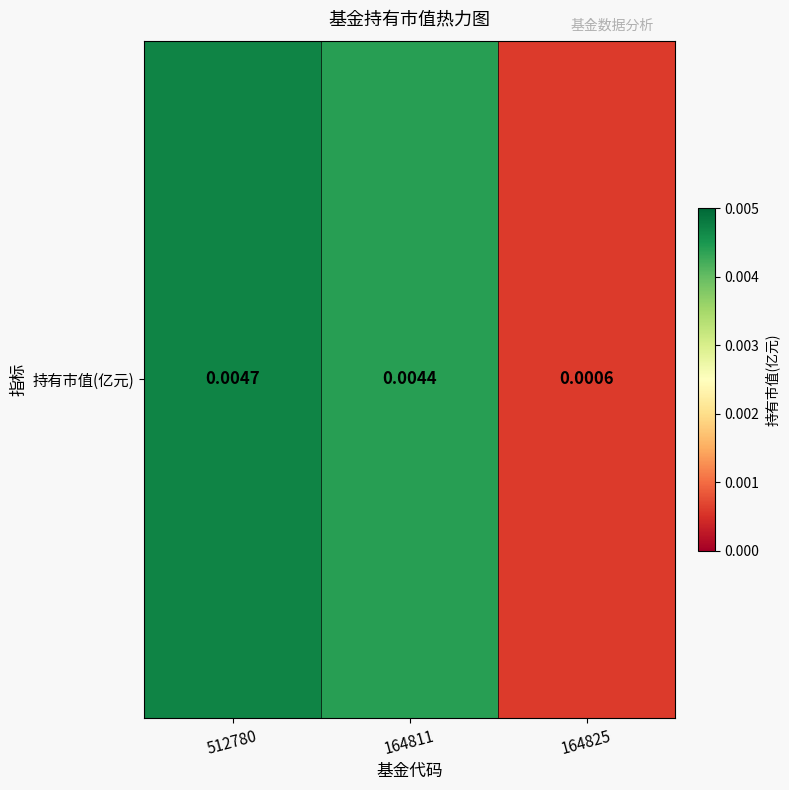

Rank the categories by value from highest to lowest.

512780, 164811, 164825